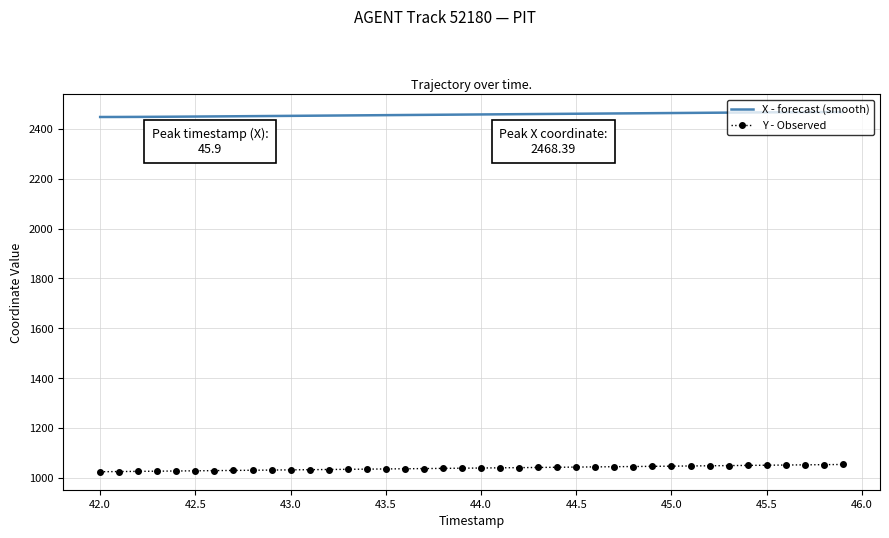

List the series in order of their overall mean, highest first.

X - forecast (smooth), Y - Observed